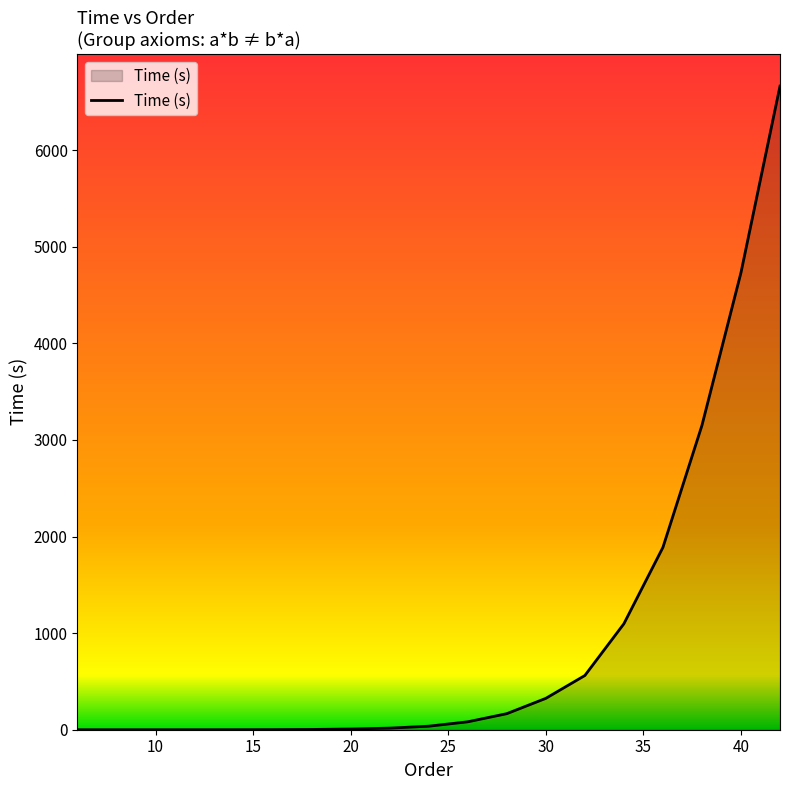

What is the maximum value shown in the chart?

6662.8